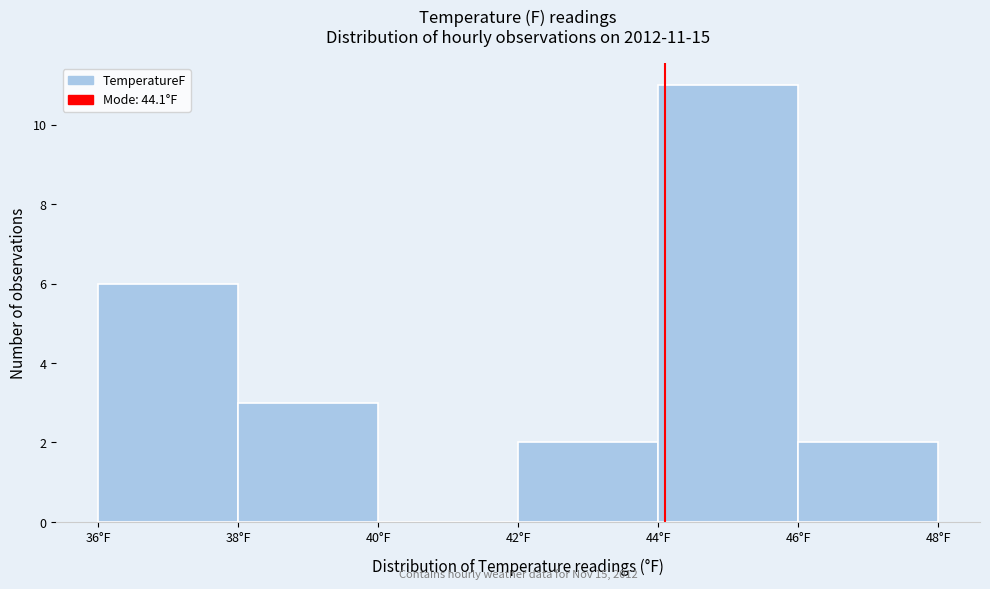

Which range on the x-axis has the tallest bar?

44 to 46